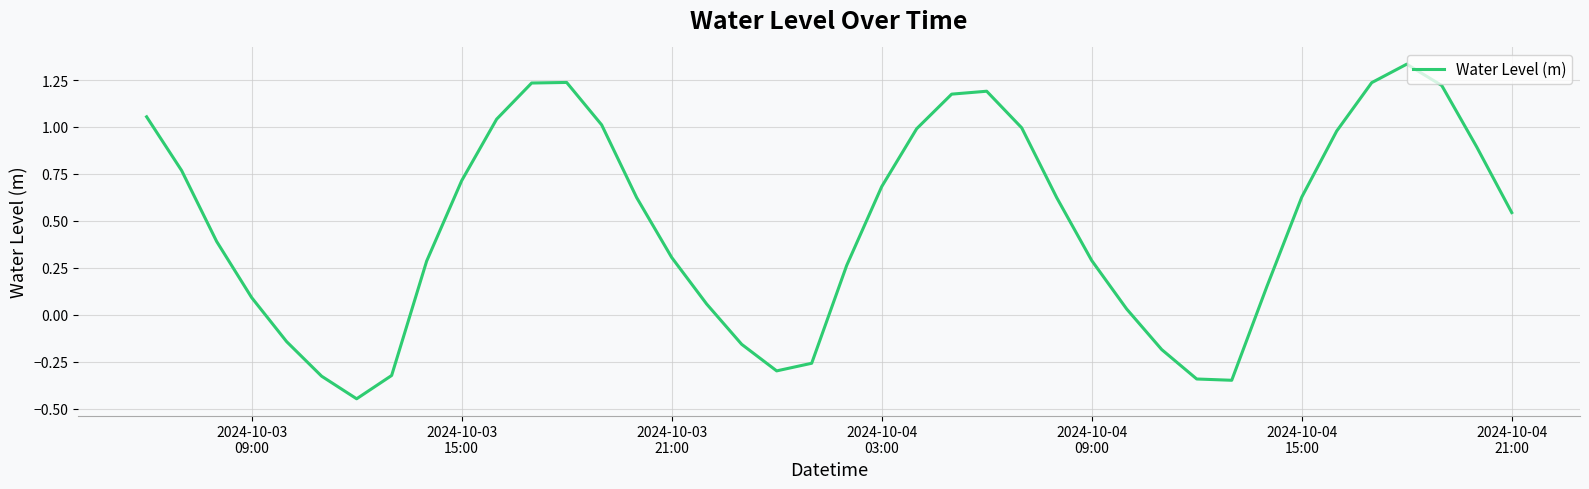

What is the difference between the maximum and minimum values?

1.8